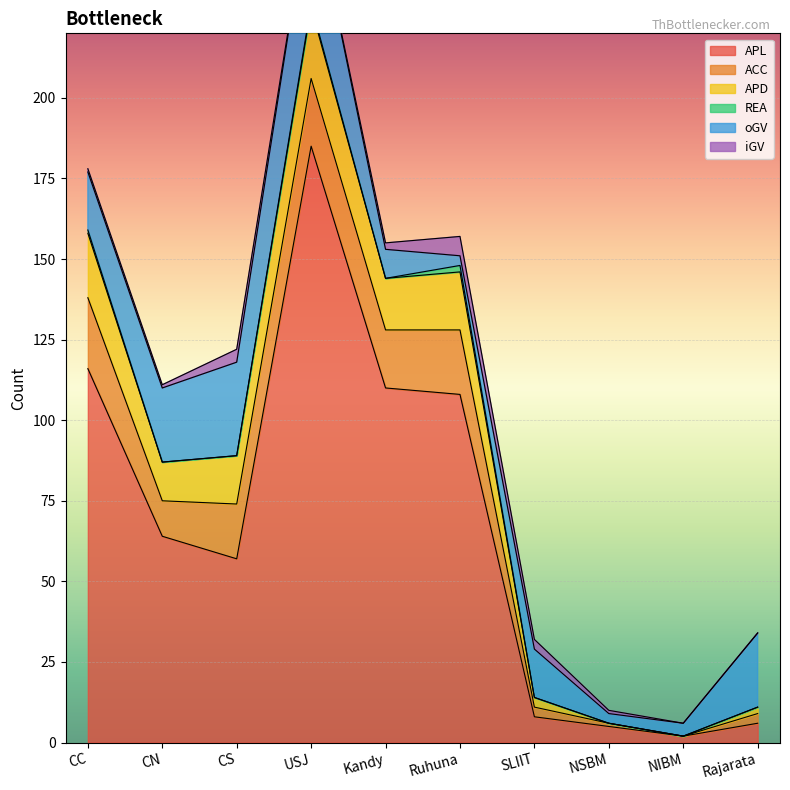

What is the difference between the highest and lowest values at Rajarata?

23